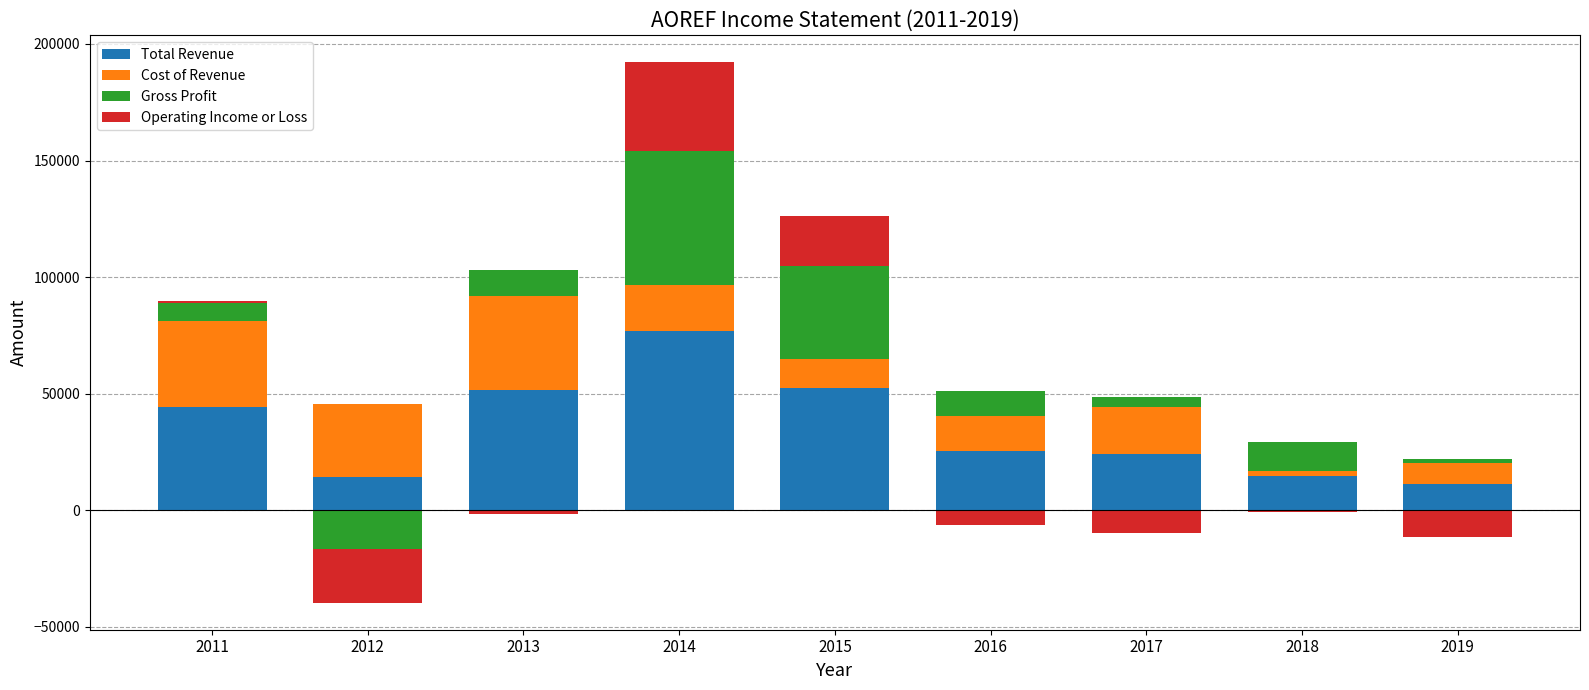

How many values in Operating Income or Loss are above zero?

3